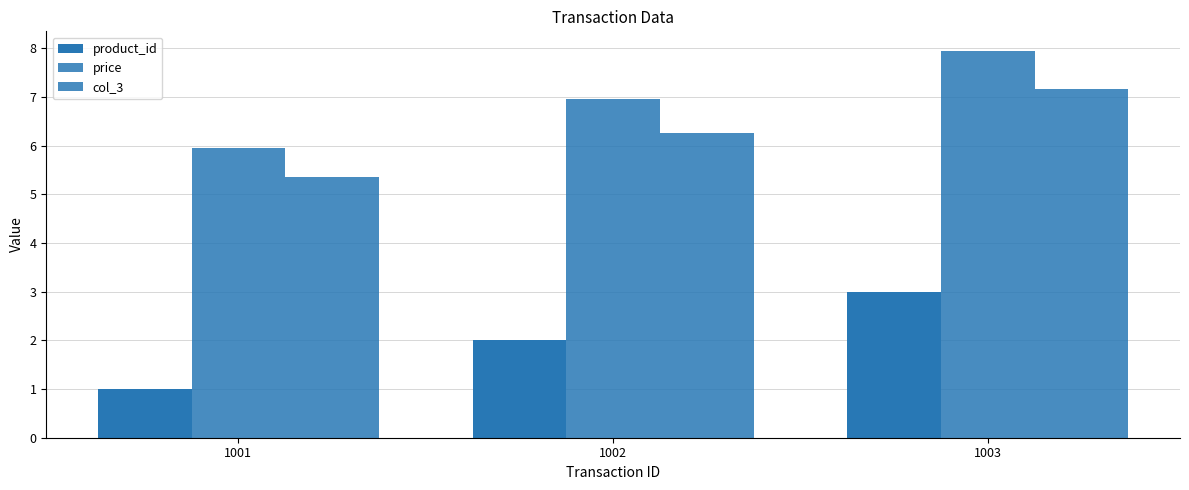

Rank the series at 1002 from lowest to highest value.

product_id, col_3, price